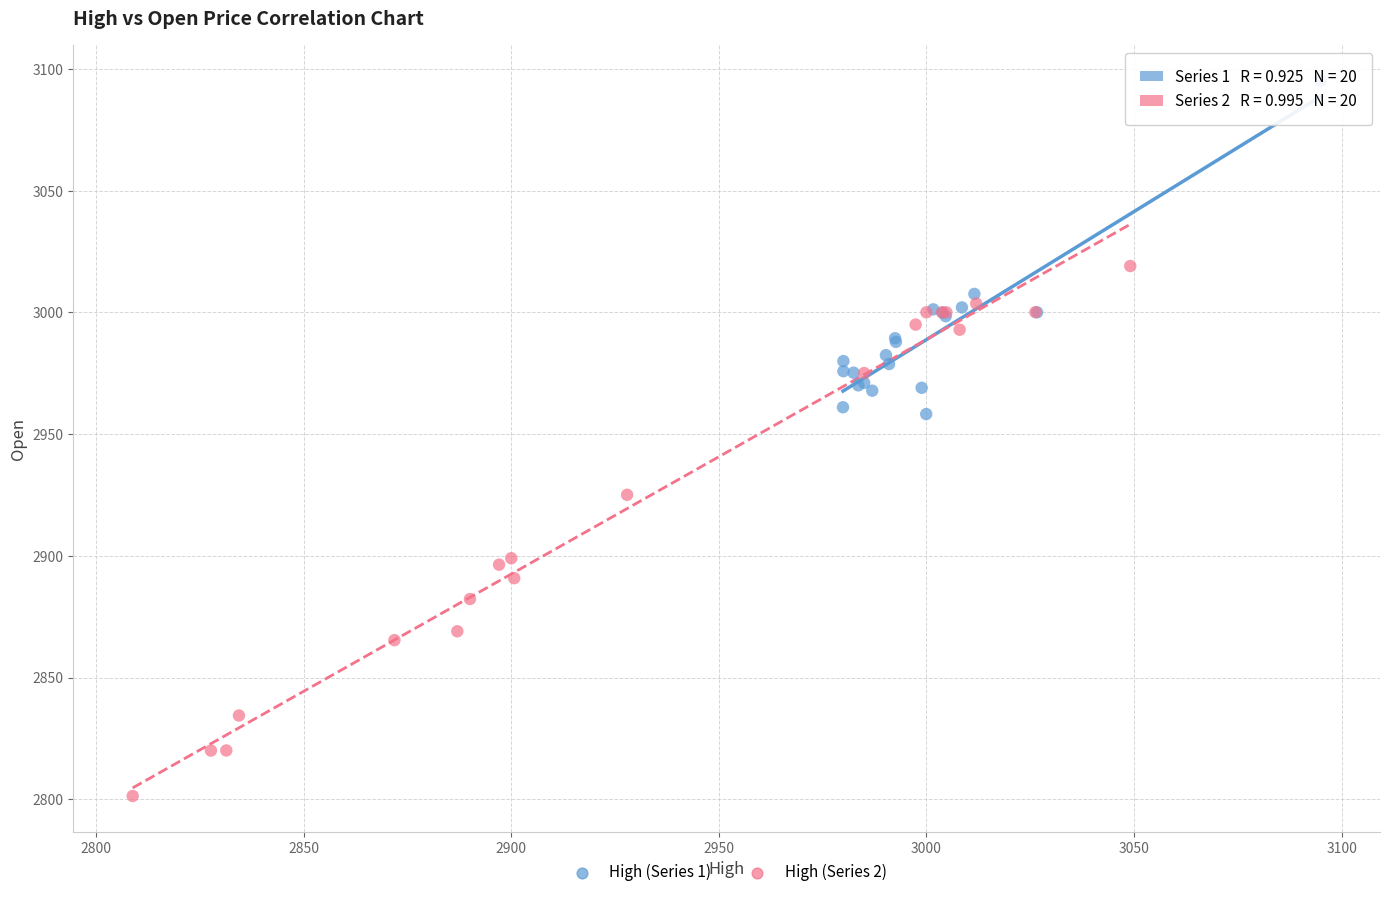

Which series has the widest spread of Y values?

High (Series 2)